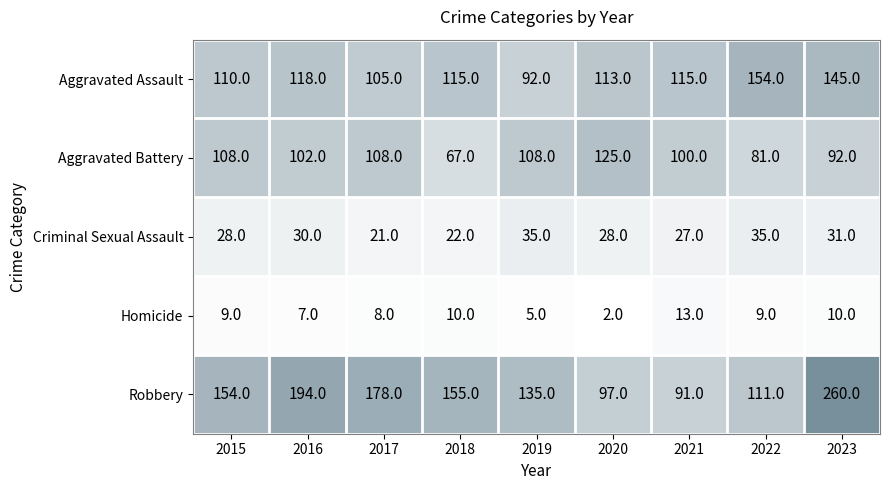

What is the spread (max minus min) of values at 2021?

102